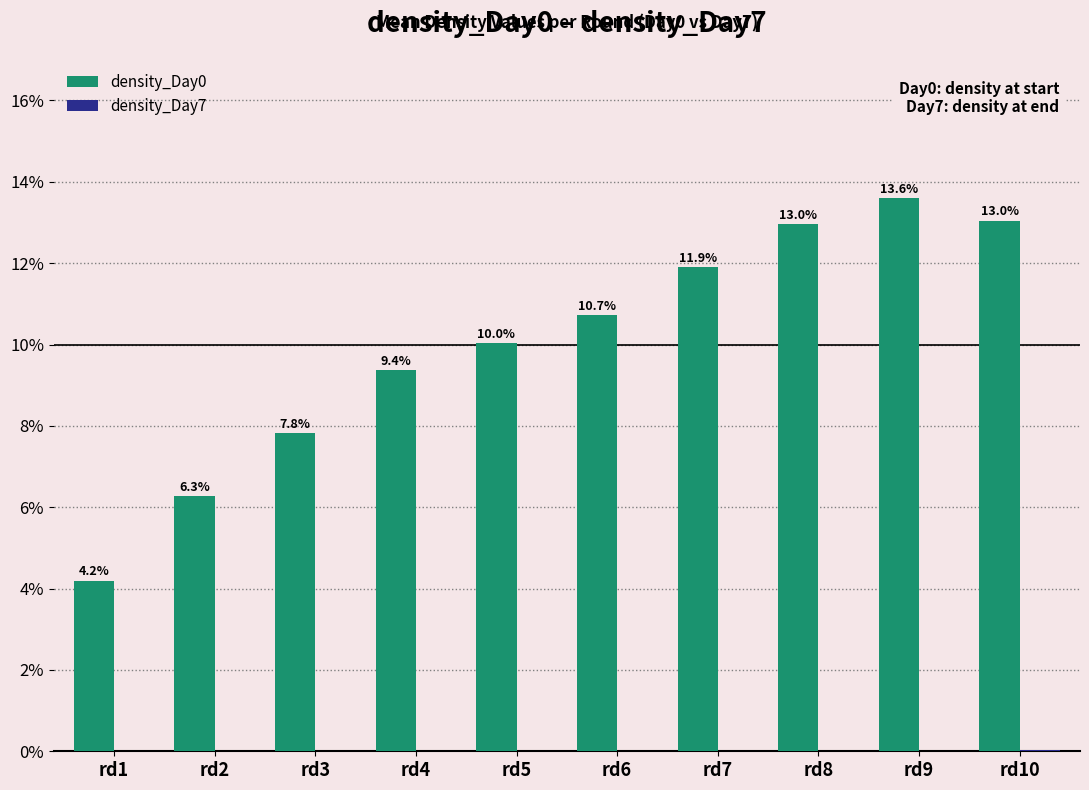

What value does the density_Day0 series have at rd10?

13.0